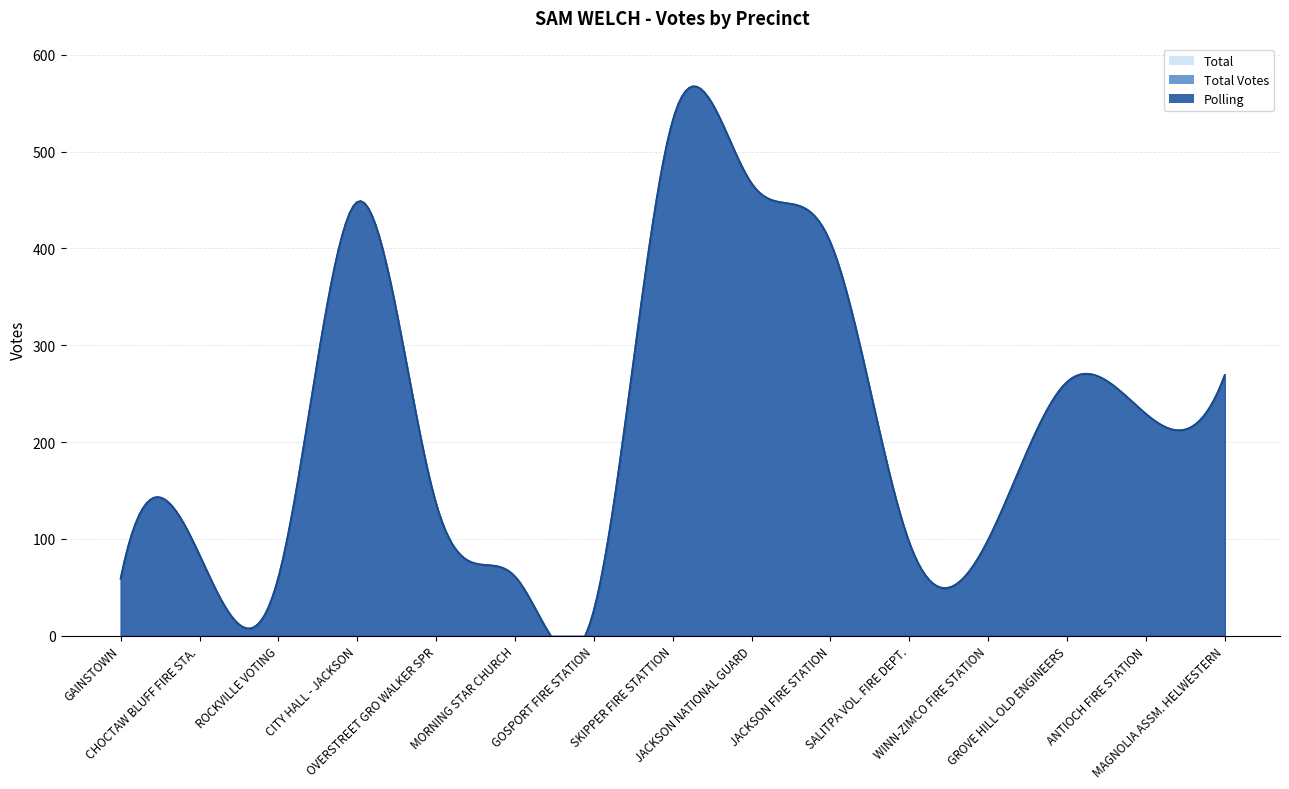

Which series has the largest range (max minus min)?

Polling